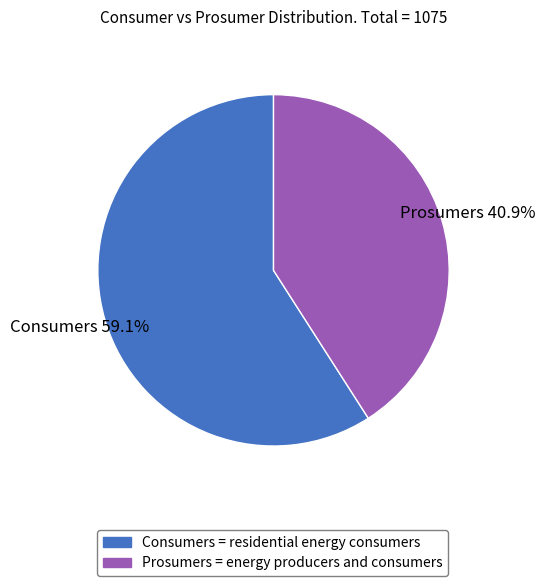

To the nearest percent, what is the average slice percentage?

50%